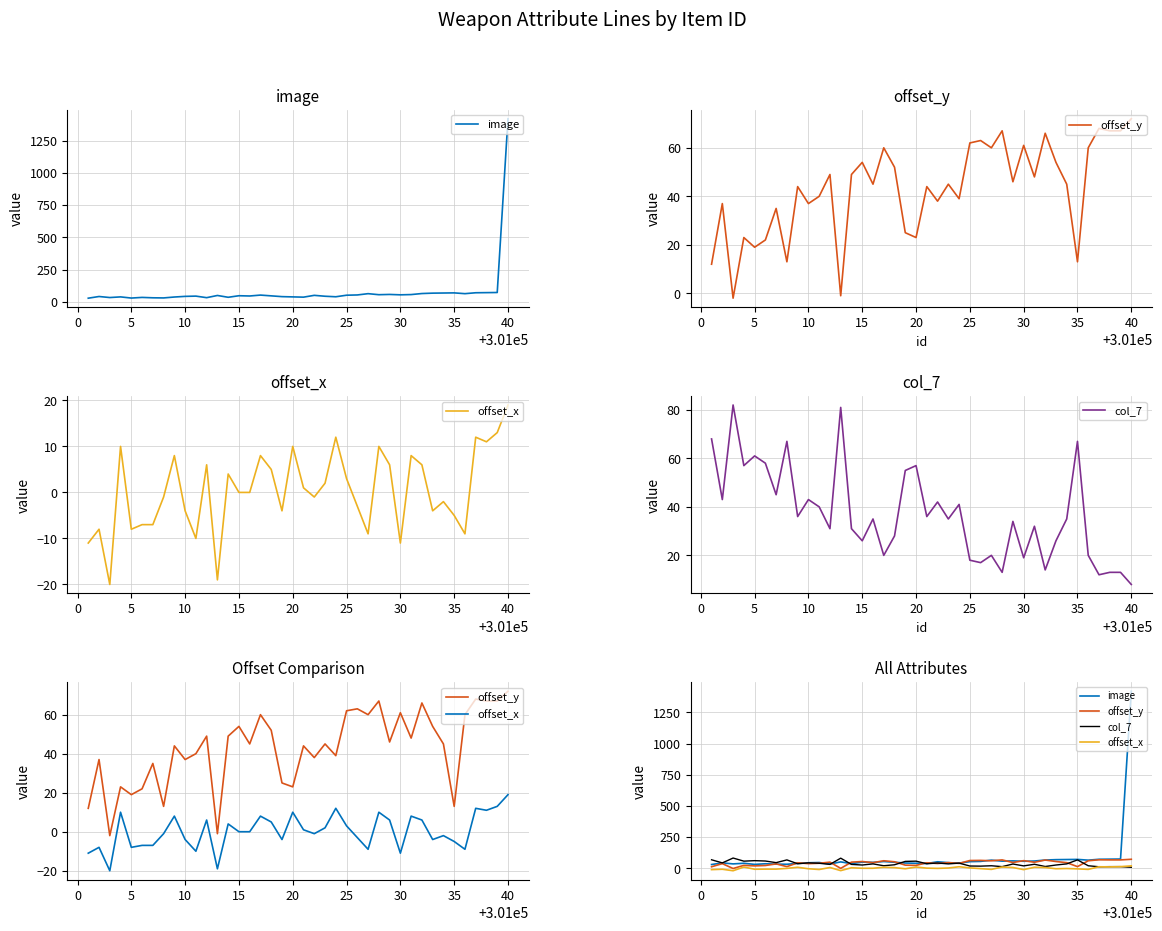

What is the smallest value displayed?

-20